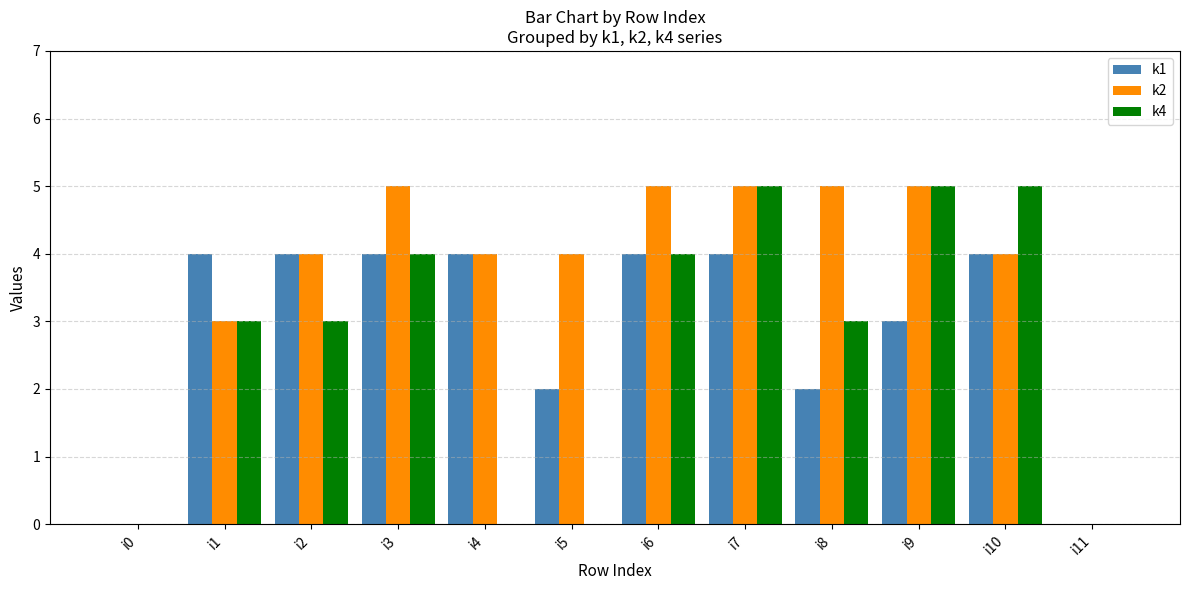

What is the sum of the k1 values at i7 and i10?

8